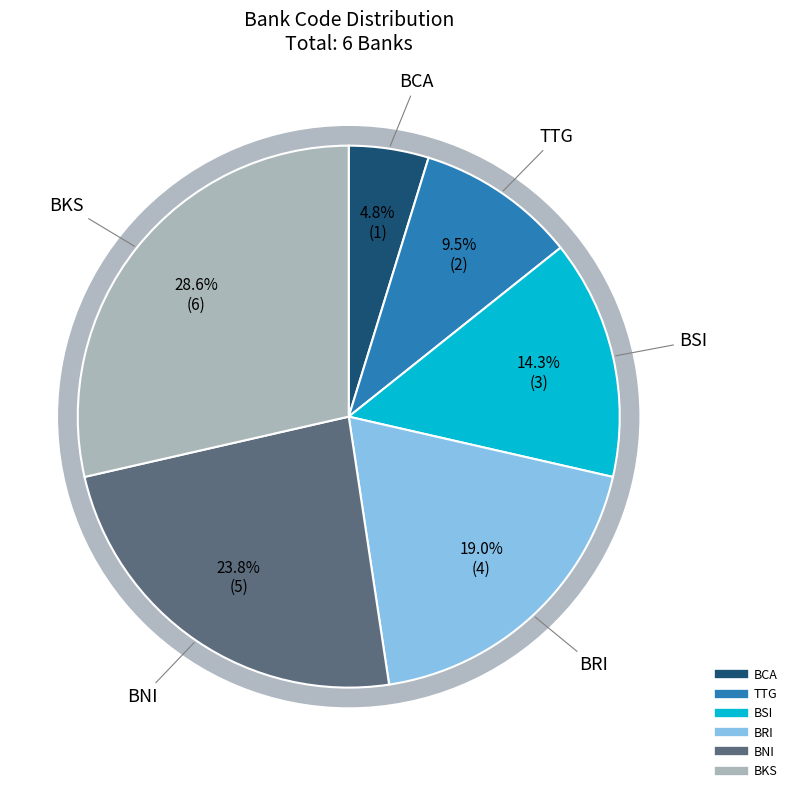

The BKS slice represents 29% of the pie. True or false?

True